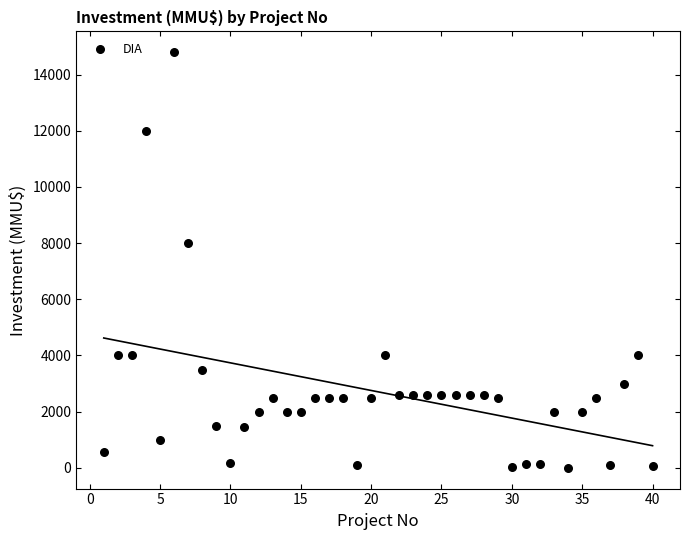

What is the range of X values (max minus min)?

39